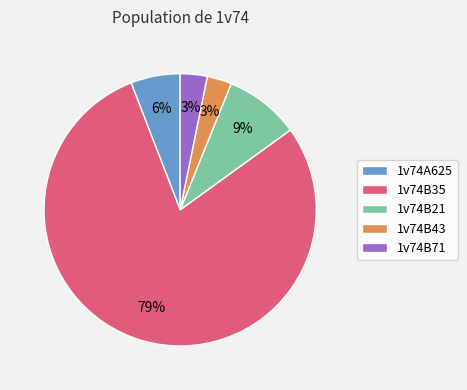

To the nearest percent, what is the difference between the largest and smallest slice percentages?

76%